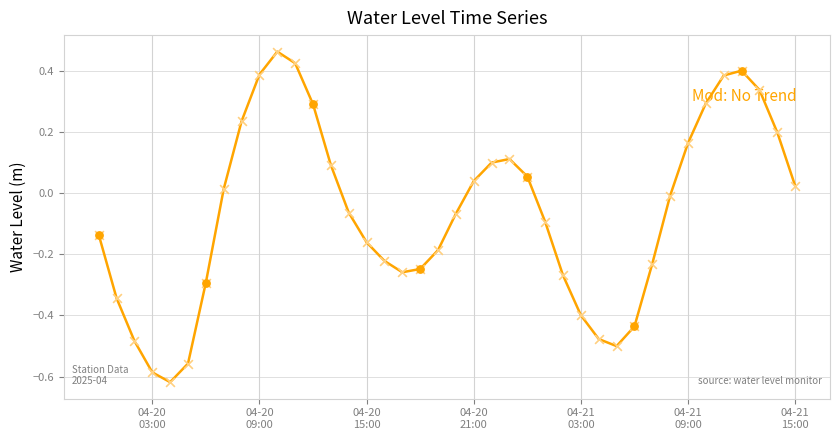

How many lines are shown in the chart?

1